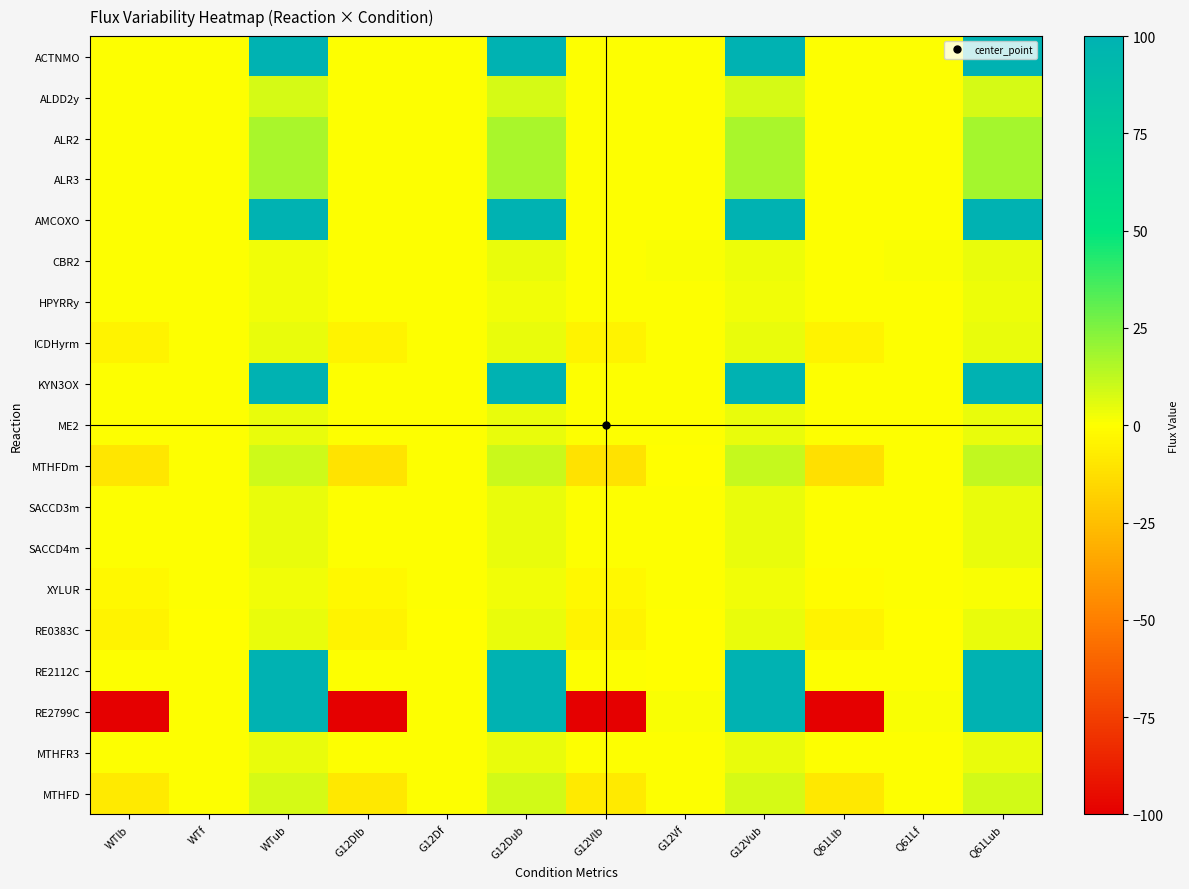

Reading left to right, transcribe all the data shown in this chart.

ACTNMO: WTlb=0.0	WTf=0.1	WTub=100.0	G12Dlb=0.0	G12Df=0.1	G12Dub=100.0	G12Vlb=0.0	G12Vf=0.2	G12Vub=100.0	Q61Llb=0.0	Q61Lf=0.1	Q61Lub=100.0
ALDD2y: WTlb=0.0	WTf=0.0	WTub=8.2	G12Dlb=0.0	G12Df=0.0	G12Dub=8.4	G12Vlb=0.0	G12Vf=0.0	G12Vub=8.1	Q61Llb=0.0	Q61Lf=0.0	Q61Lub=8.3
ALR2: WTlb=0.0	WTf=0.0	WTub=16.6	G12Dlb=0.0	G12Df=0.0	G12Dub=17.2	G12Vlb=0.0	G12Vf=0.0	G12Vub=16.9	Q61Llb=0.0	Q61Lf=0.0	Q61Lub=17.3
ALR3: WTlb=0.0	WTf=0.2	WTub=16.6	G12Dlb=0.0	G12Df=0.1	G12Dub=17.2	G12Vlb=0.0	G12Vf=0.2	G12Vub=16.9	Q61Llb=0.0	Q61Lf=0.1	Q61Lub=17.3
AMCOXO: WTlb=0.0	WTf=0.0	WTub=100.0	G12Dlb=0.0	G12Df=0.0	G12Dub=100.0	G12Vlb=0.0	G12Vf=0.0	G12Vub=100.0	Q61Llb=0.0	Q61Lf=0.0	Q61Lub=100.0
CBR2: WTlb=0.0	WTf=0.0	WTub=3.0	G12Dlb=0.0	G12Df=0.0	G12Dub=4.2	G12Vlb=0.0	G12Vf=1.3	G12Vub=3.5	Q61Llb=0.0	Q61Lf=1.1	Q61Lub=4.1
HPYRRy: WTlb=0.0	WTf=0.1	WTub=2.7	G12Dlb=0.0	G12Df=0.1	G12Dub=2.9	G12Vlb=0.0	G12Vf=0.1	G12Vub=3.1	Q61Llb=0.0	Q61Lf=0.1	Q61Lub=3.7
ICDHyrm: WTlb=-4.3	WTf=0.0	WTub=4.3	G12Dlb=-4.5	G12Df=0.0	G12Dub=4.5	G12Vlb=-4.4	G12Vf=0.0	G12Vub=4.4	Q61Llb=-4.5	Q61Lf=0.0	Q61Lub=4.5
KYN3OX: WTlb=0.0	WTf=0.0	WTub=100.0	G12Dlb=0.0	G12Df=0.0	G12Dub=100.0	G12Vlb=0.0	G12Vf=0.0	G12Vub=100.0	Q61Llb=0.0	Q61Lf=0.0	Q61Lub=100.0
ME2: WTlb=0.0	WTf=0.4	WTub=4.1	G12Dlb=0.0	G12Df=0.3	G12Dub=4.2	G12Vlb=0.0	G12Vf=0.4	G12Vub=4.2	Q61Llb=0.0	Q61Lf=0.2	Q61Lub=4.2
MTHFDm: WTlb=-9.5	WTf=0.0	WTub=9.5	G12Dlb=-10.9	G12Df=0.0	G12Dub=10.9	G12Vlb=-11.6	G12Vf=-0.0	G12Vub=11.6	Q61Llb=-11.8	Q61Lf=0.0	Q61Lub=11.8
SACCD3m: WTlb=0.0	WTf=0.0	WTub=4.2	G12Dlb=0.0	G12Df=0.0	G12Dub=4.3	G12Vlb=0.0	G12Vf=0.0	G12Vub=4.2	Q61Llb=0.0	Q61Lf=0.0	Q61Lub=4.3
SACCD4m: WTlb=0.0	WTf=0.0	WTub=4.2	G12Dlb=0.0	G12Df=0.0	G12Dub=4.3	G12Vlb=0.0	G12Vf=0.0	G12Vub=4.2	Q61Llb=0.0	Q61Lf=0.0	Q61Lub=4.3
XYLUR: WTlb=-3.0	WTf=0.0	WTub=3.0	G12Dlb=-3.1	G12Df=0.0	G12Dub=3.1	G12Vlb=-2.9	G12Vf=0.0	G12Vub=2.9	Q61Llb=-1.4	Q61Lf=0.0	Q61Lub=1.4
RE0383C: WTlb=-4.3	WTf=-0.0	WTub=4.3	G12Dlb=-4.4	G12Df=-0.0	G12Dub=4.4	G12Vlb=-4.3	G12Vf=-0.0	G12Vub=4.3	Q61Llb=-4.4	Q61Lf=-0.0	Q61Lub=4.4
RE2112C: WTlb=0.0	WTf=0.0	WTub=100.0	G12Dlb=0.0	G12Df=0.0	G12Dub=100.0	G12Vlb=0.0	G12Vf=-0.0	G12Vub=100.0	Q61Llb=0.0	Q61Lf=0.0	Q61Lub=100.0
RE2799C: WTlb=-100.0	WTf=0.0	WTub=100.0	G12Dlb=-100.0	G12Df=0.0	G12Dub=100.0	G12Vlb=-100.0	G12Vf=1.3	G12Vub=100.0	Q61Llb=-100.0	Q61Lf=1.1	Q61Lub=100.0
MTHFR3: WTlb=0.0	WTf=0.0	WTub=4.1	G12Dlb=0.0	G12Df=0.0	G12Dub=4.3	G12Vlb=0.0	G12Vf=0.0	G12Vub=4.2	Q61Llb=0.0	Q61Lf=0.0	Q61Lub=4.3
MTHFD: WTlb=-8.4	WTf=0.0	WTub=8.4	G12Dlb=-8.7	G12Df=0.0	G12Dub=8.7	G12Vlb=-8.6	G12Vf=0.0	G12Vub=8.6	Q61Llb=-8.8	Q61Lf=0.0	Q61Lub=8.8